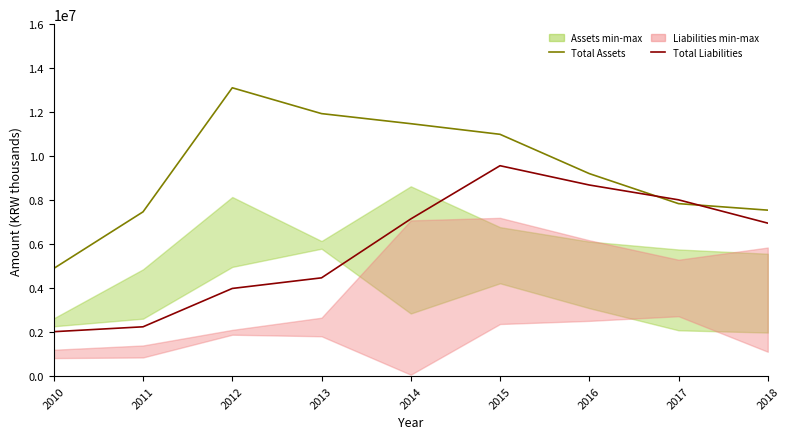

Reading left to right, transcribe all the data shown in this chart.

Total Assets: 2010=4896436	2011=7468727	2012=13108250	2013=11934457	2014=11476424	2015=10993311	2016=9207769	2017=7842130	2018=7546078
Total Liabilities: 2010=2020924	2011=2243370	2012=3986387	2013=4468849	2014=7145646	2015=9565943	2016=8689200	2017=8015564	2018=6955543